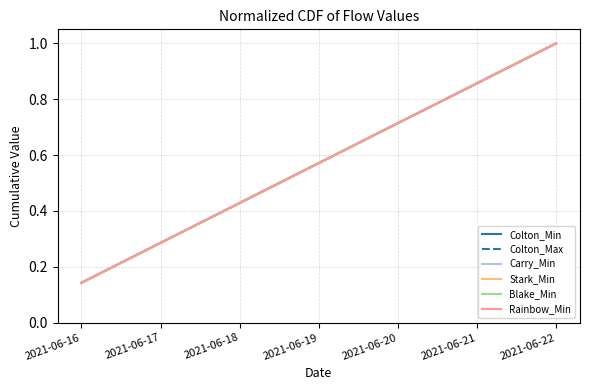

Which category has the highest value across all series?

2021-06-22